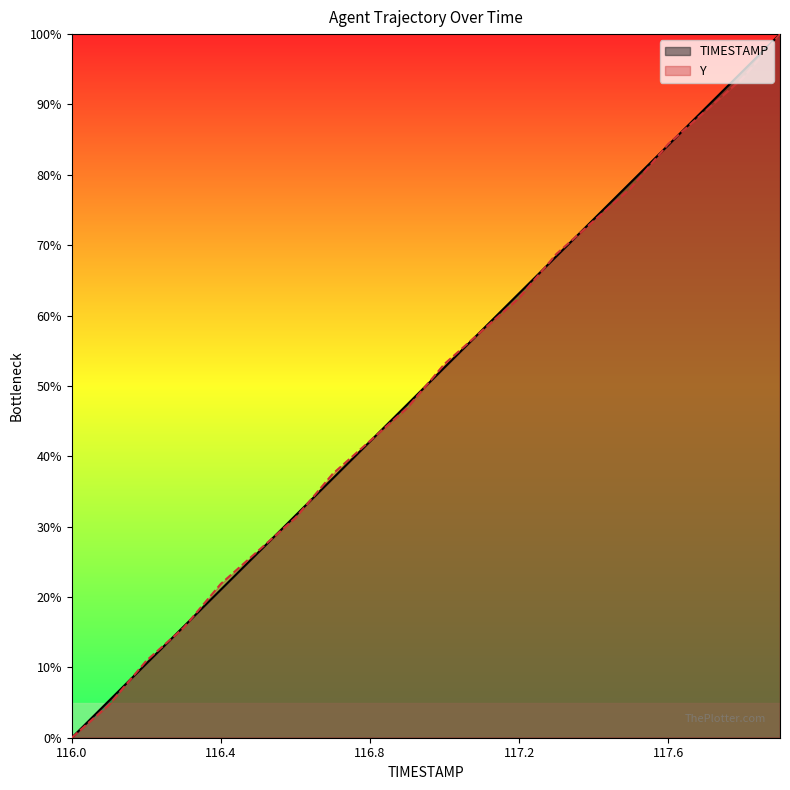

List the series in order of their peak value, highest first.

TIMESTAMP, Y